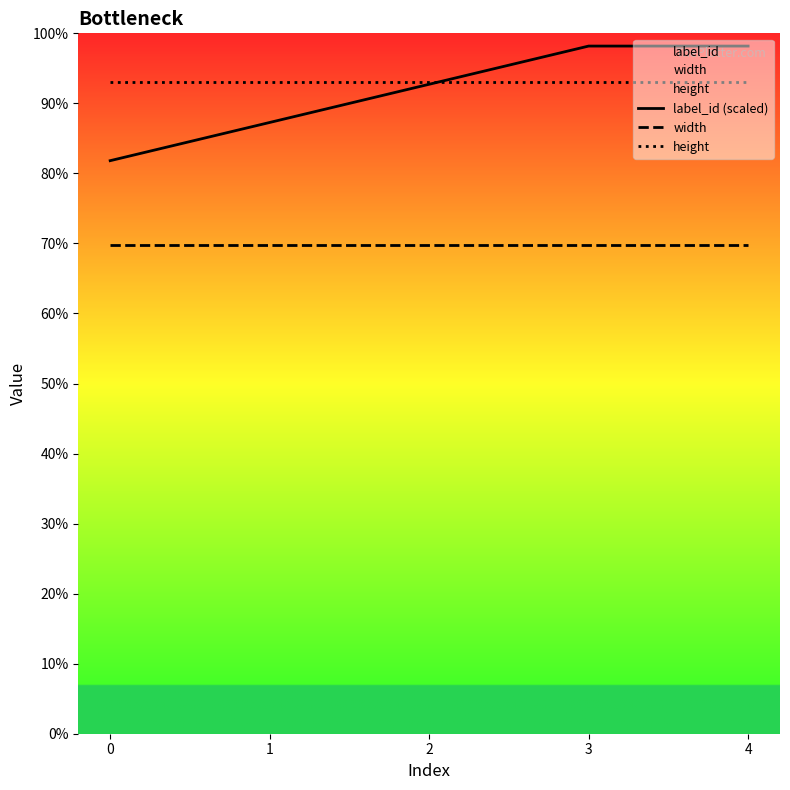

Between 0 and 2, which is larger?

2